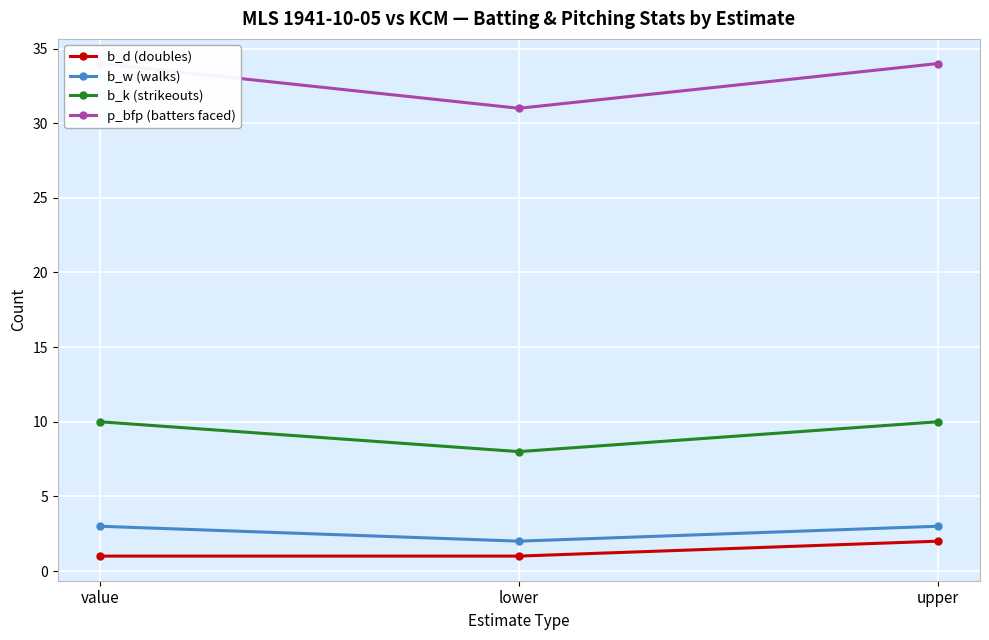

Reading right to left, what are all the values shown in this chart?

b_d (doubles): upper=2	lower=1	value=1
b_w (walks): upper=3	lower=2	value=3
b_k (strikeouts): upper=10	lower=8	value=10
p_bfp (batters faced): upper=34	lower=31	value=34